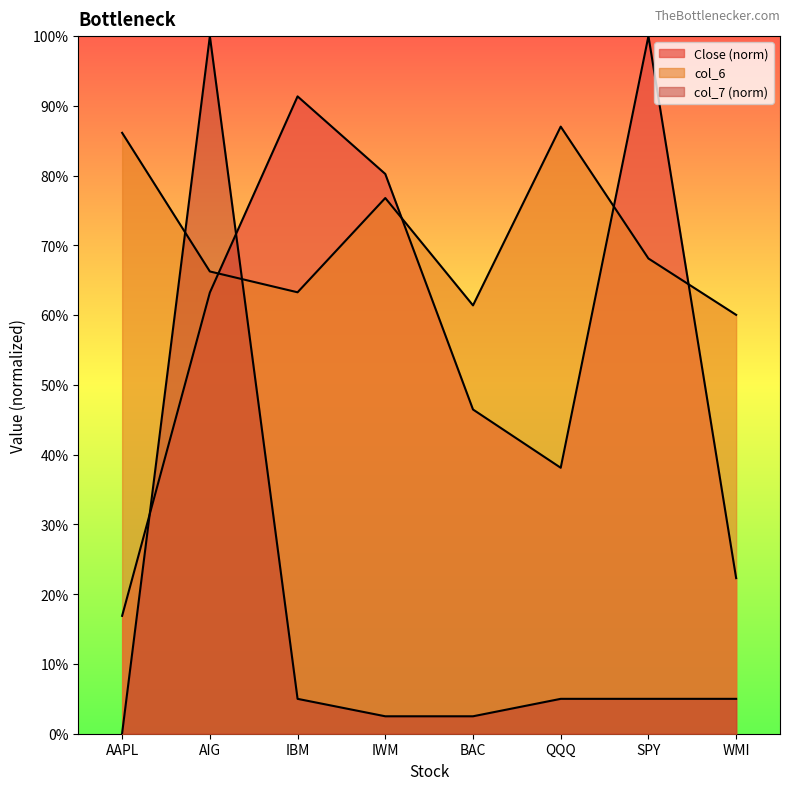

Is it true that col_7 equals 1.0 at AIG?

True